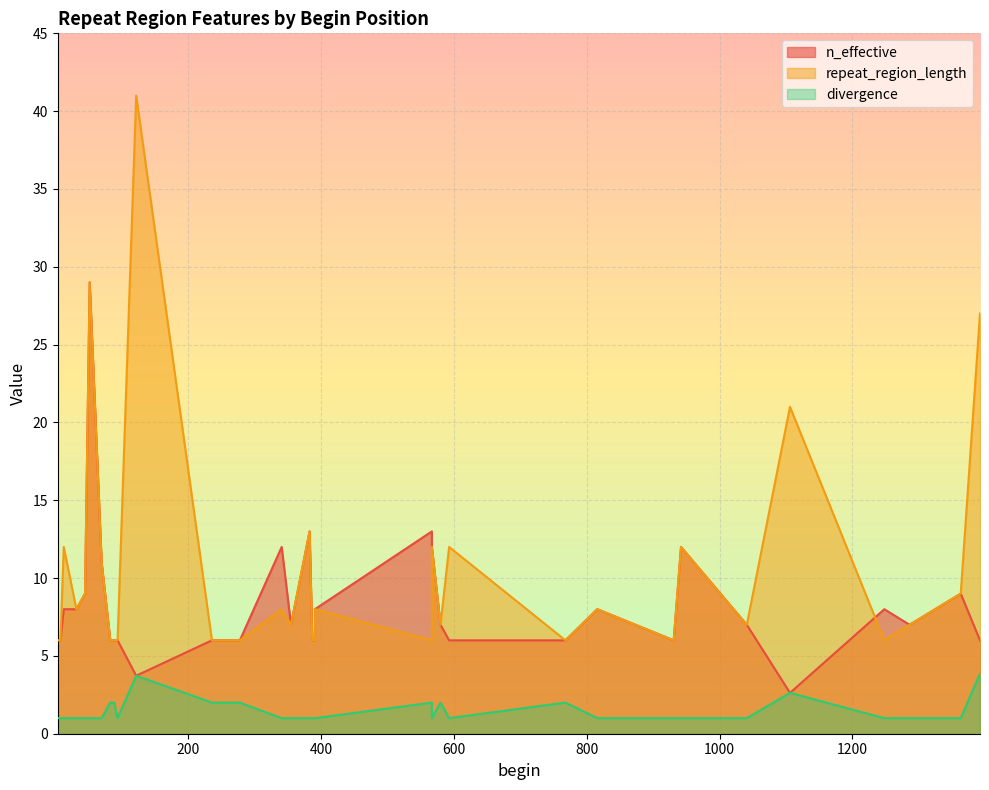

At 341, list the series in order from largest to smallest.

n_effective, repeat_region_length, divergence